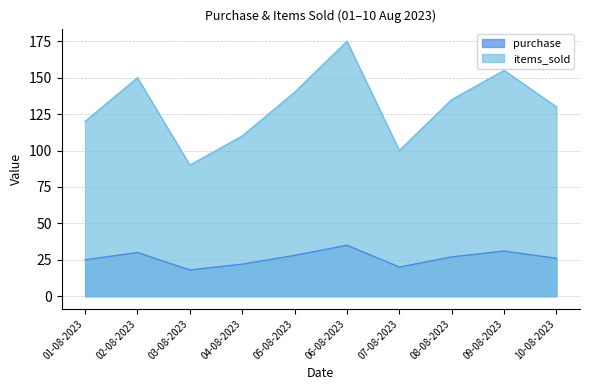

How many lines are shown in the chart?

2